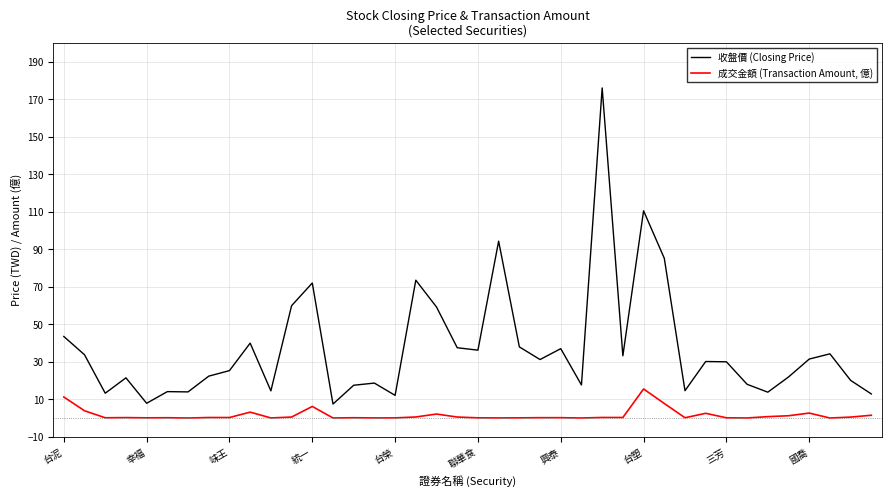

Rank the series by their average value, from lowest to highest.

成交金額 (Transaction Amount, 億), 收盤價 (Closing Price)